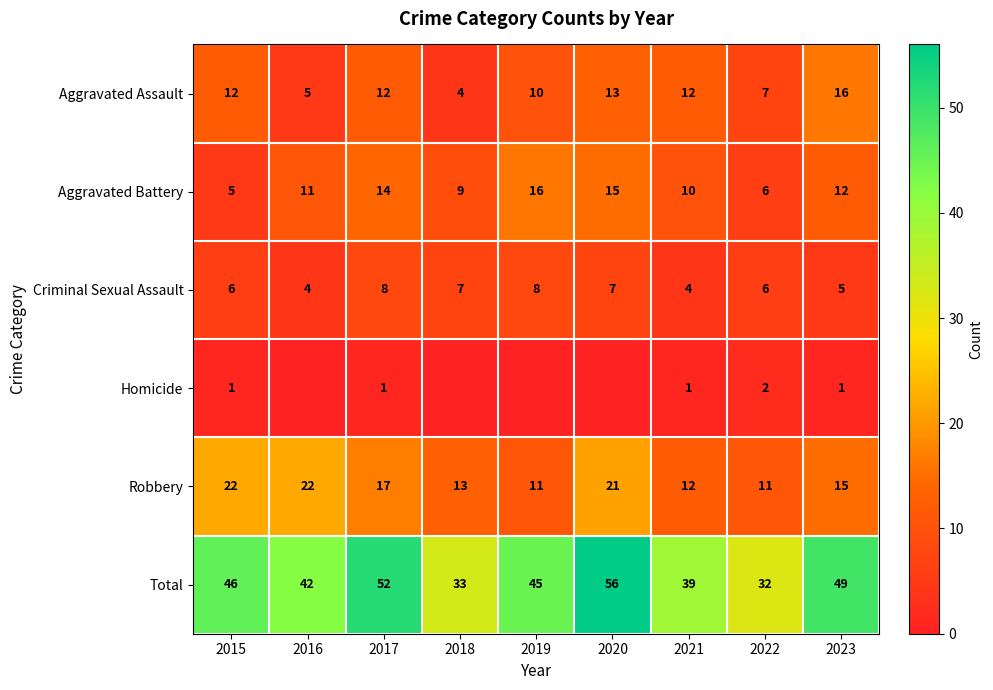

What is the average value of the Aggravated Assault series?

10